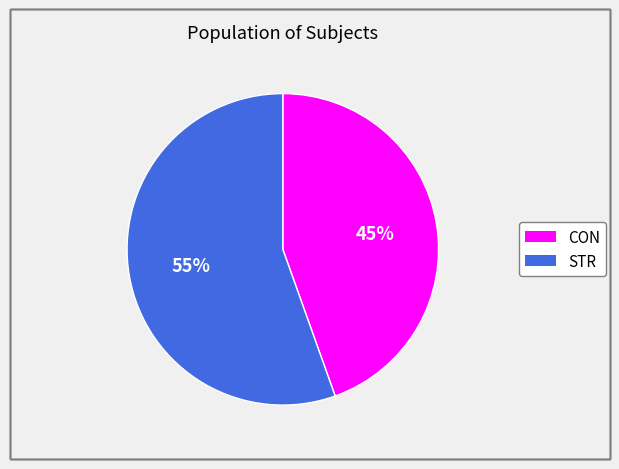

To the nearest percent, what is the average slice percentage?

50%